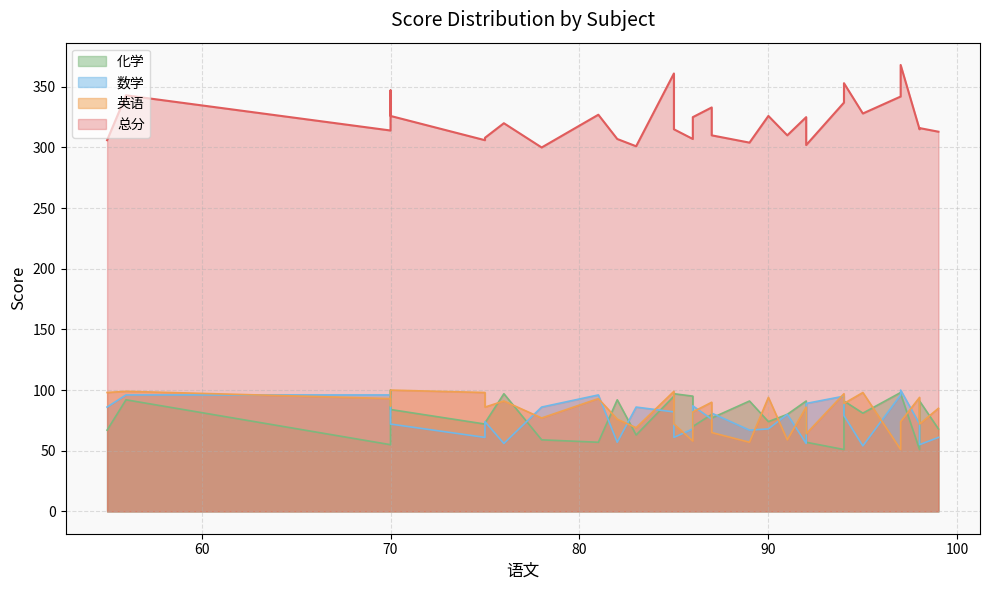

What is the difference between the 化学 values at 83 and 95?

18